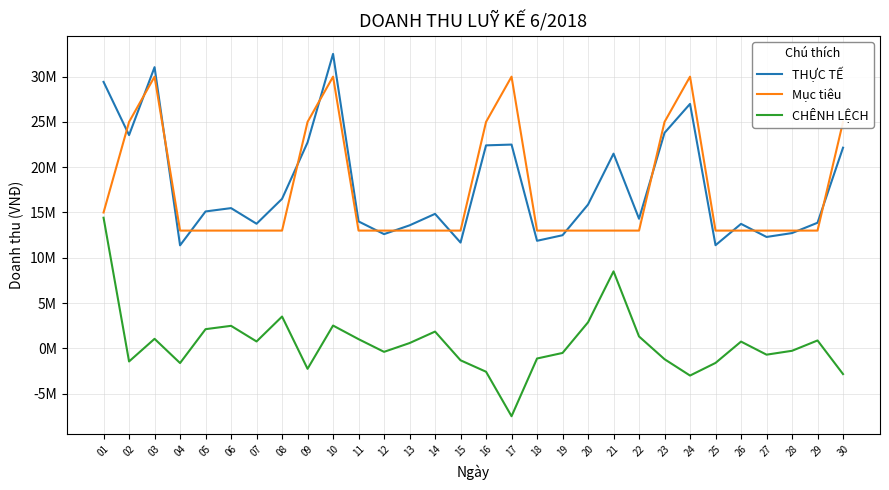

What is the sum of all CHÊNH LỆCH values?

16147000